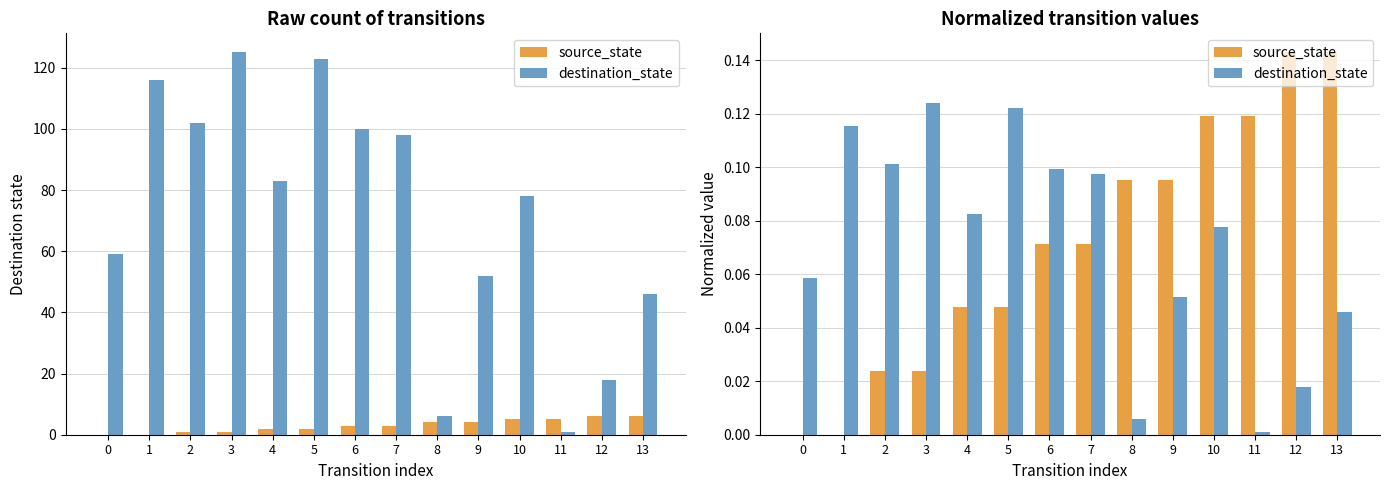

Is it true that source_state equals 0.1 at 10?

True